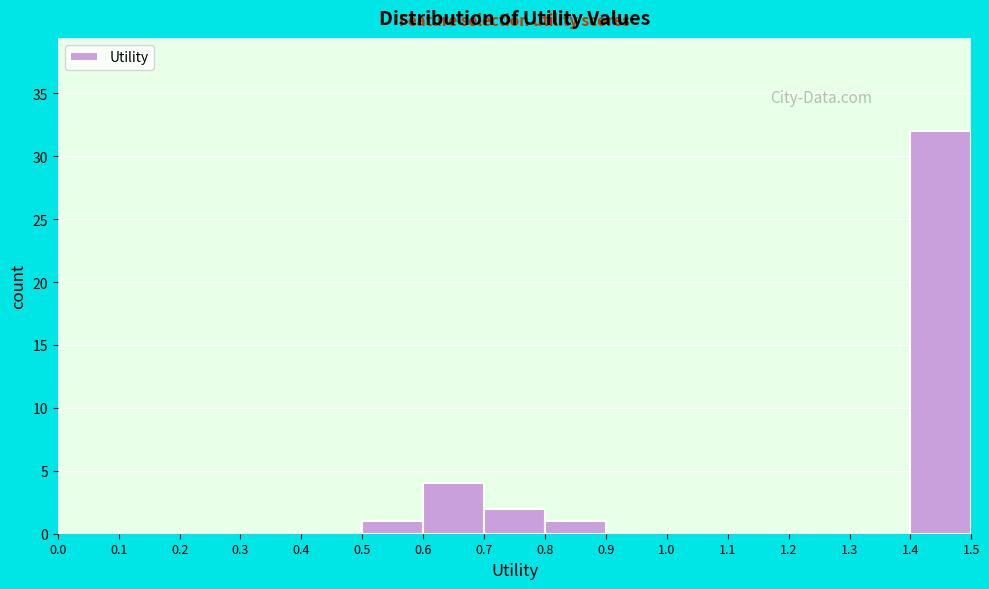

Reading left to right, transcribe this chart: for each bar, give the range it covers on the x-axis and its height. The values are not printed on the chart, so give them approximately, as read against the axis.

0.0 to 0.1: 0
0.1 to 0.2: 0
0.2 to 0.3: 0
0.3 to 0.4: 0
0.4 to 0.5: 0
0.5 to 0.6: 1
0.6 to 0.7: 4
0.7 to 0.8: 2
0.8 to 0.9: 1
0.9 to 1.0: 0
1.0 to 1.1: 0
1.1 to 1.2: 0
1.2 to 1.3: 0
1.3 to 1.4: 0
1.4 to 1.5: 32